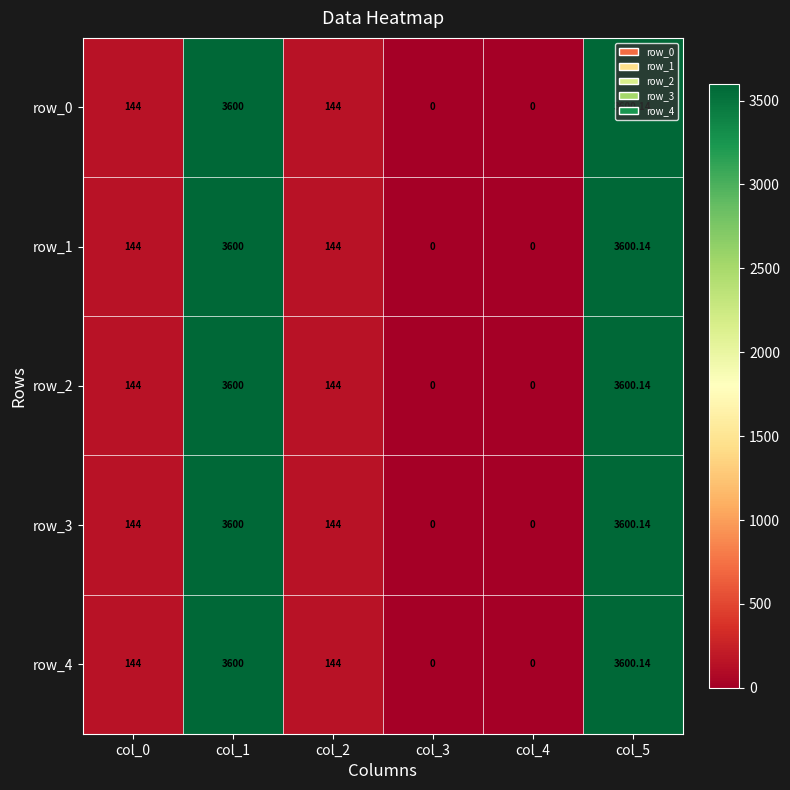

How many data points in row_1 are less than 144?

2